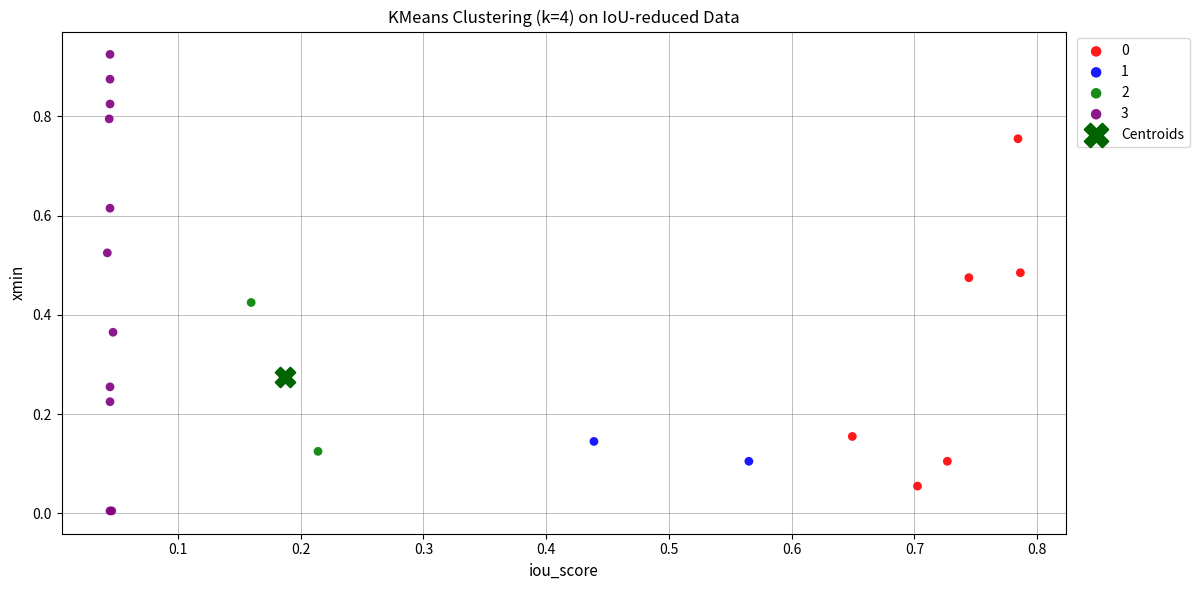

Which series contains the lowest Y value?

3